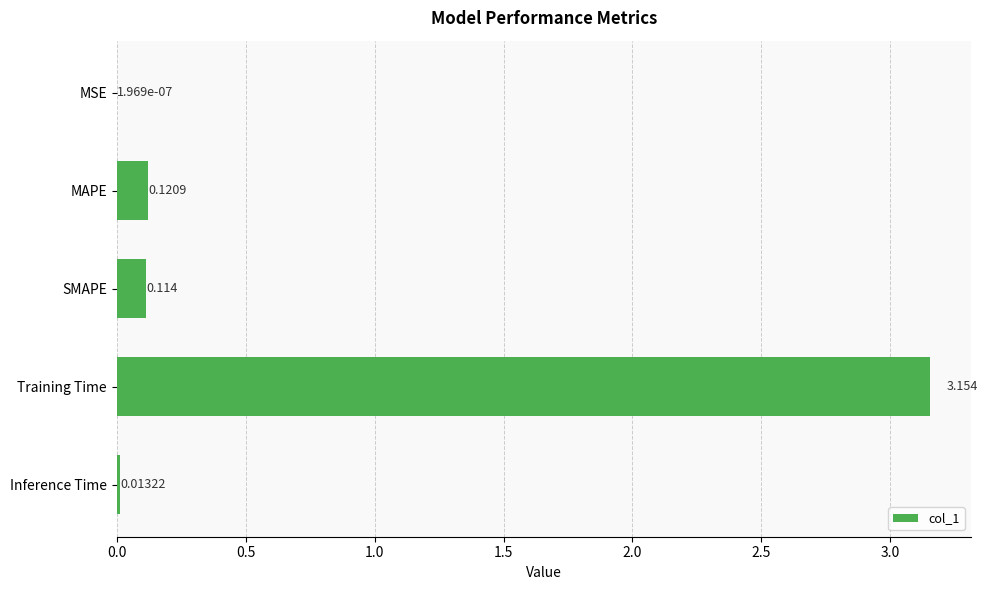

Which has a higher value, Training Time or SMAPE?

Training Time